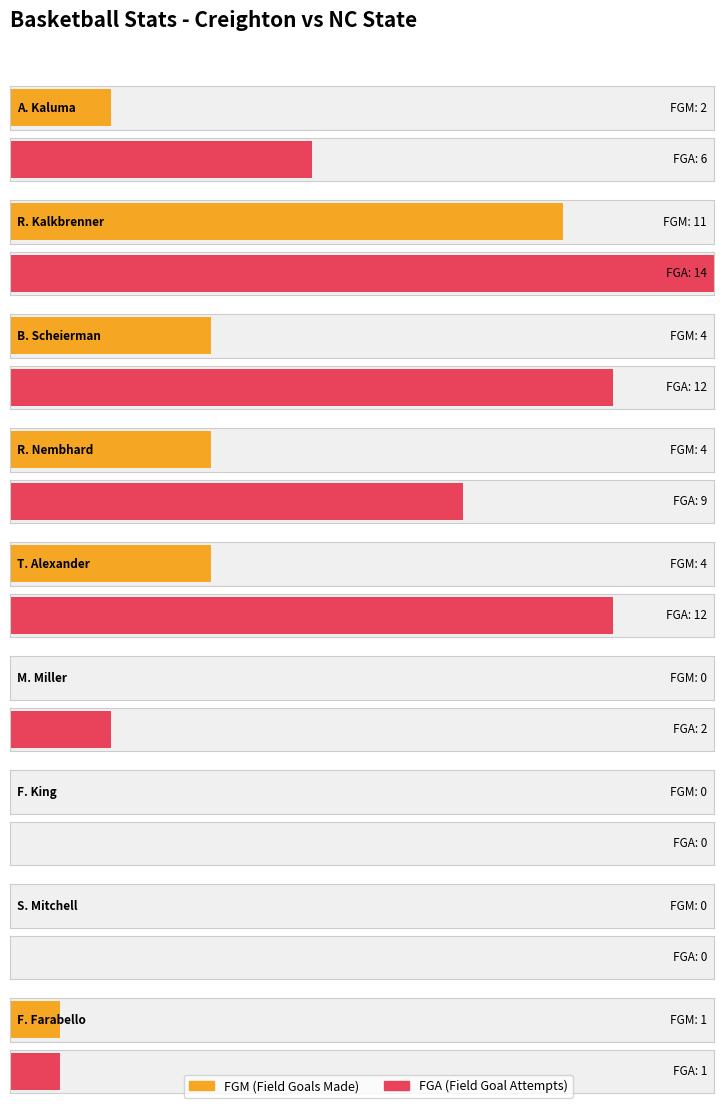

At S. Mitchell, list the series in order from smallest to largest.

FGM, FGA